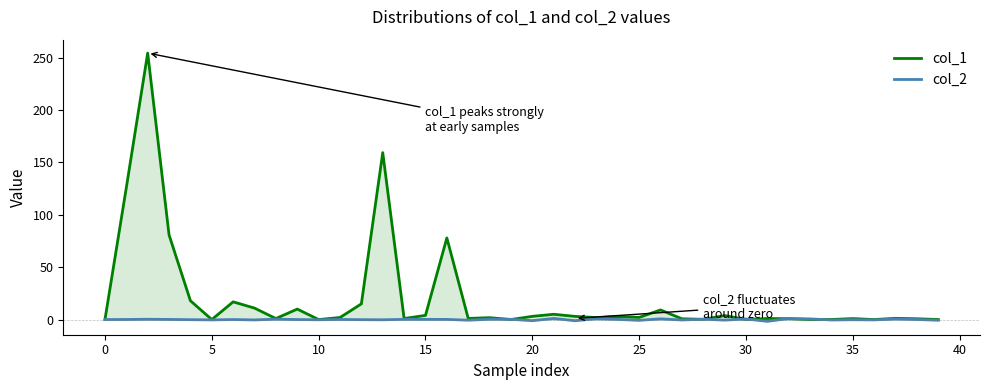

Is the value of col_2 at 18 greater than the value of col_1 at 14?

No